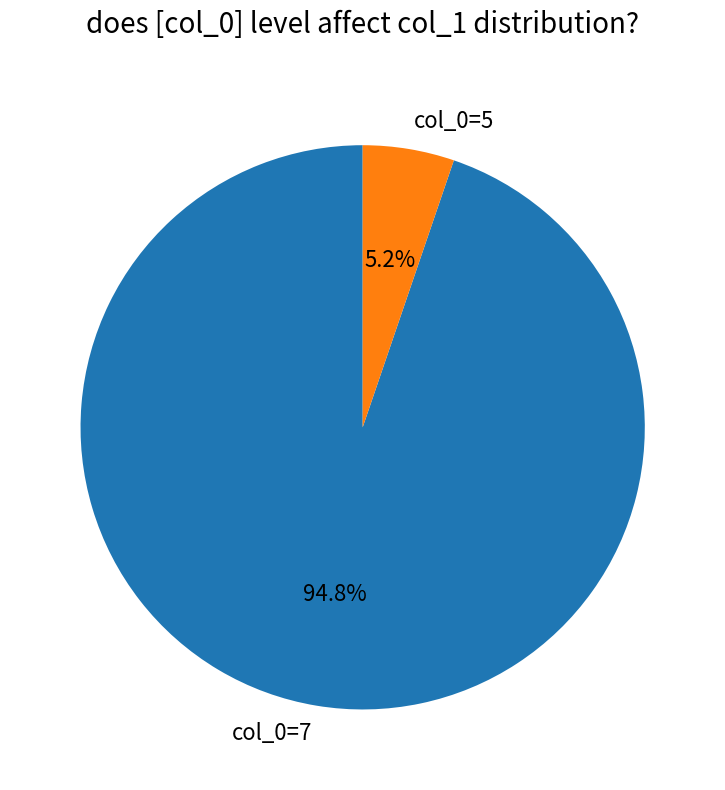

How many slices are in this pie chart?

2